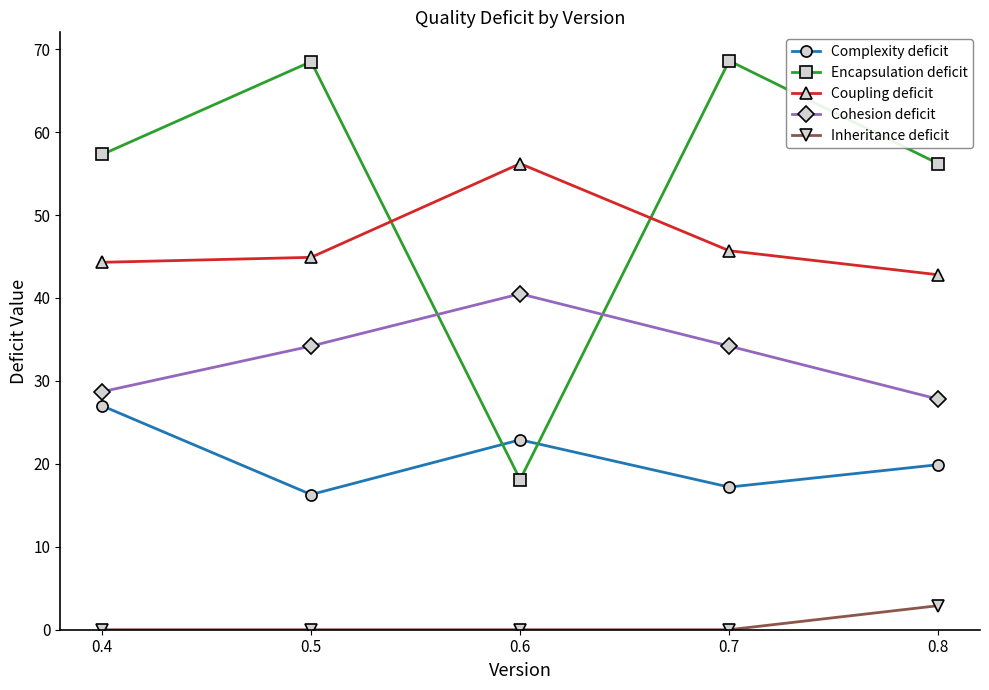

What is the difference between the maximum and second lowest values in the Inheritance deficit series?

2.9